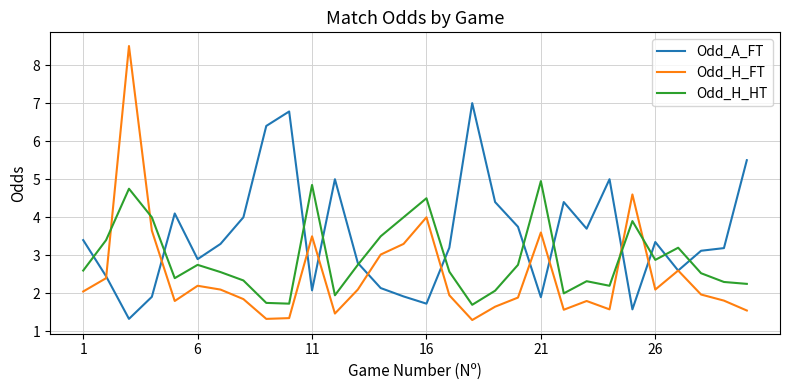

What is the smallest value displayed?

1.3